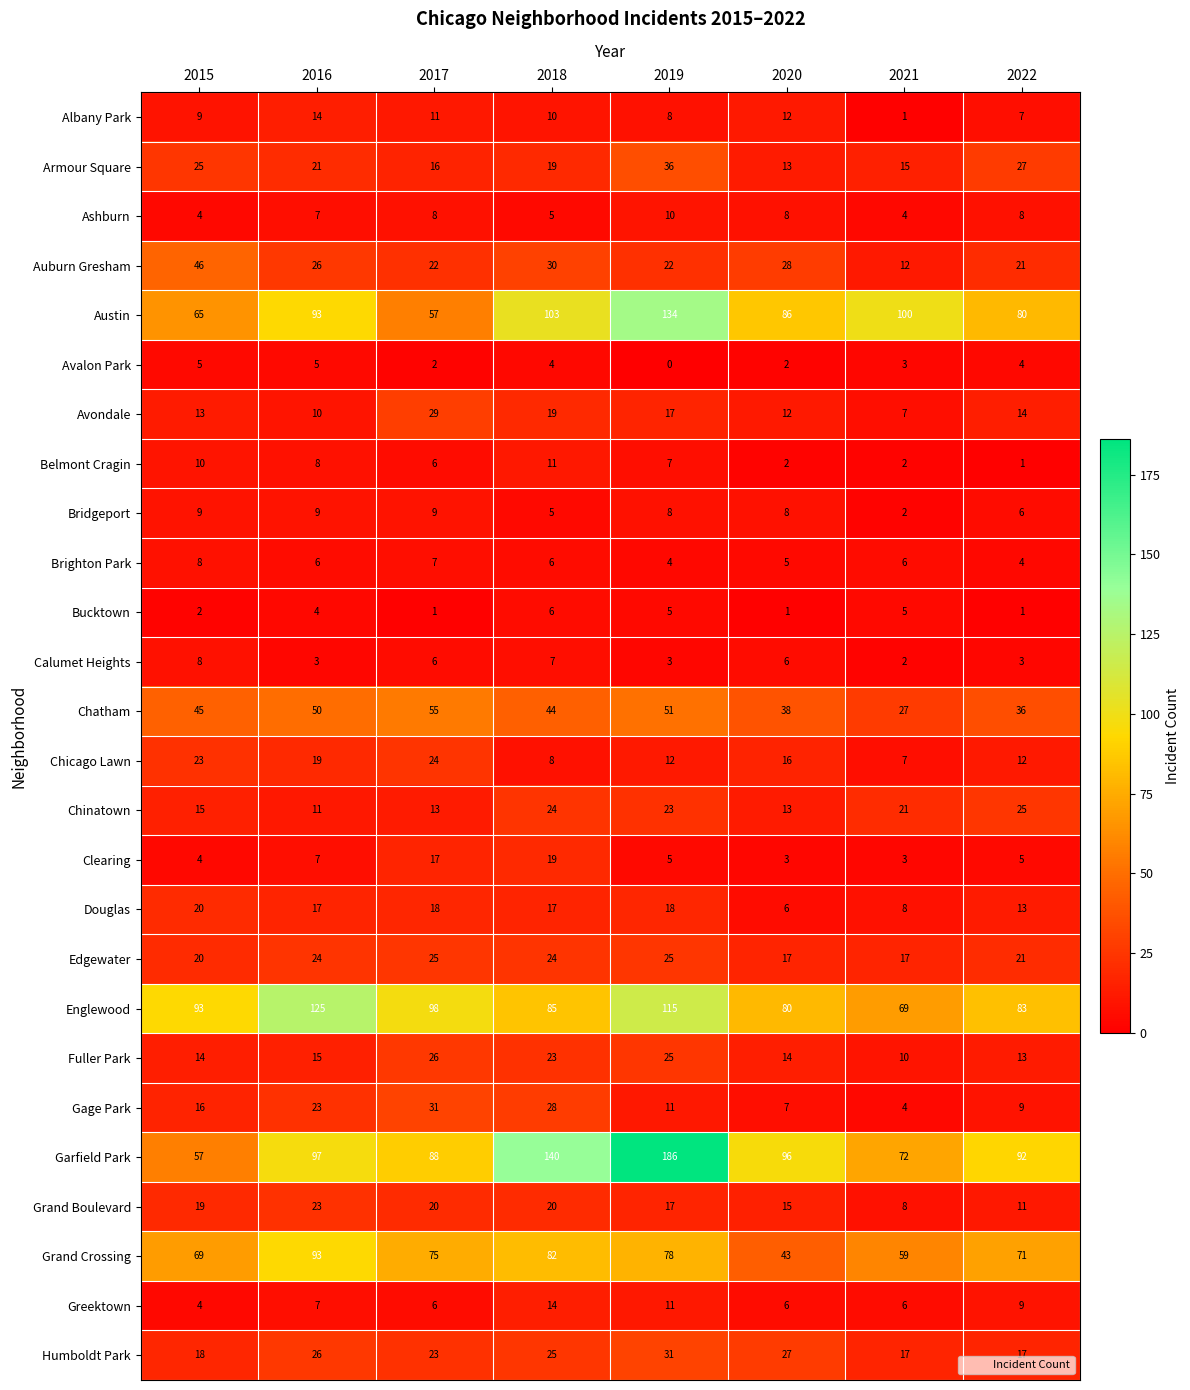

Which series has the largest total across all categories?

Garfield Park